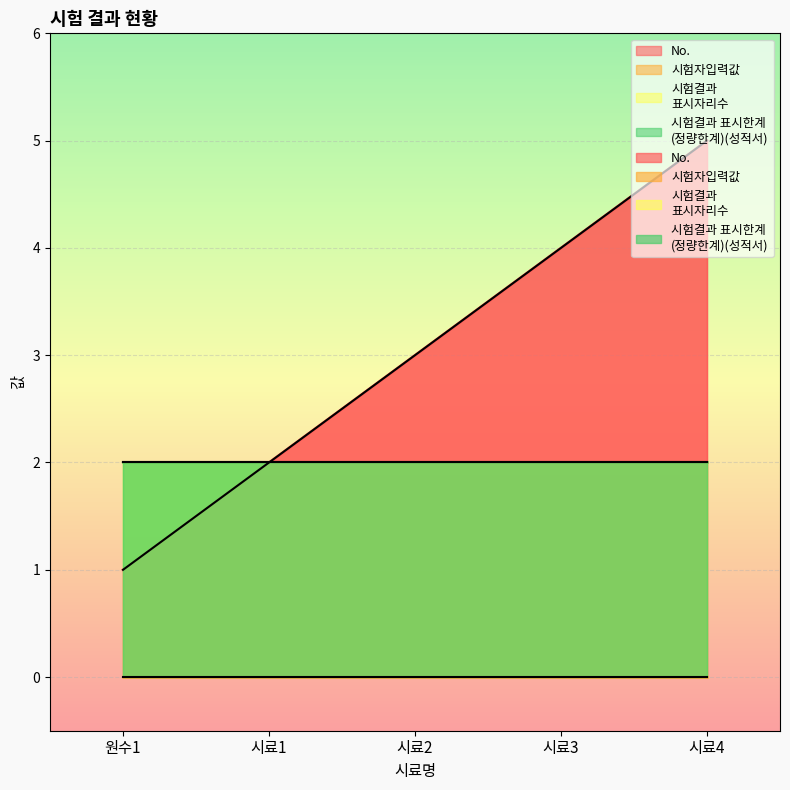

True or false: No. and 시험결과
표시자리수 cross at least once.

False